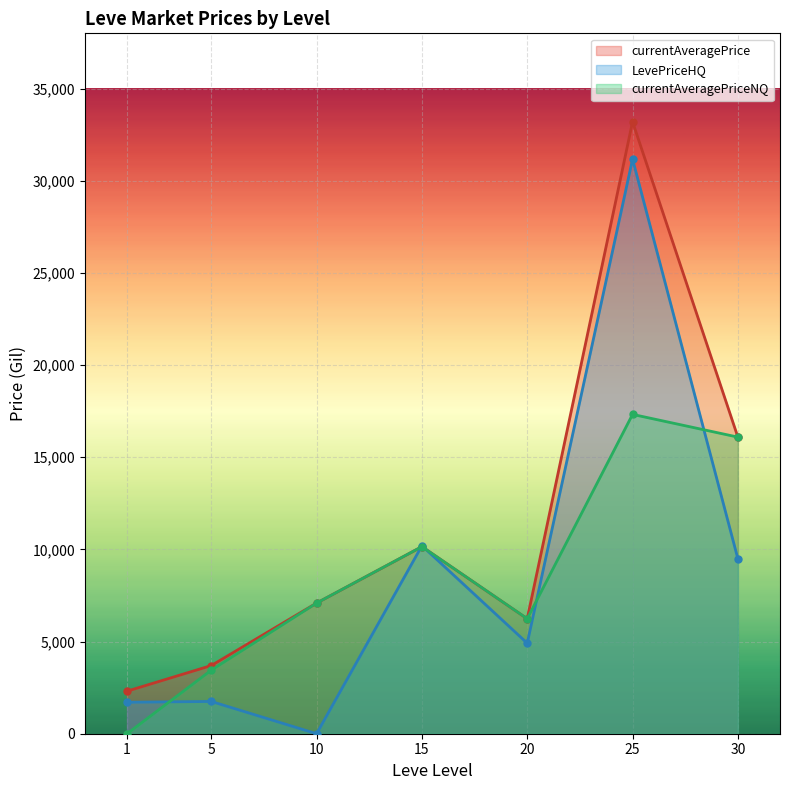

How many series are shown in this chart?

3